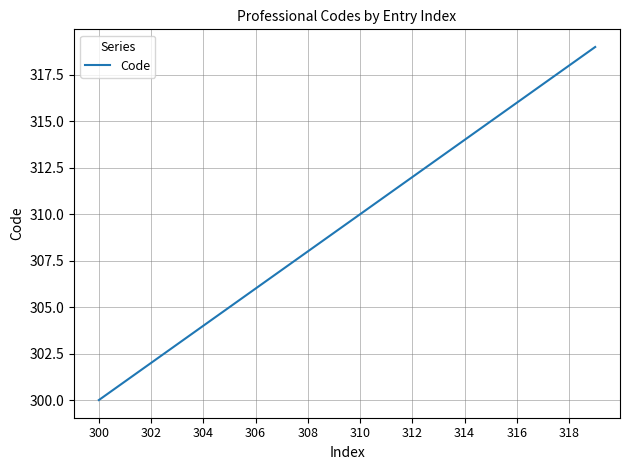

True or false: there are more than 1 points higher than both neighbors.

False